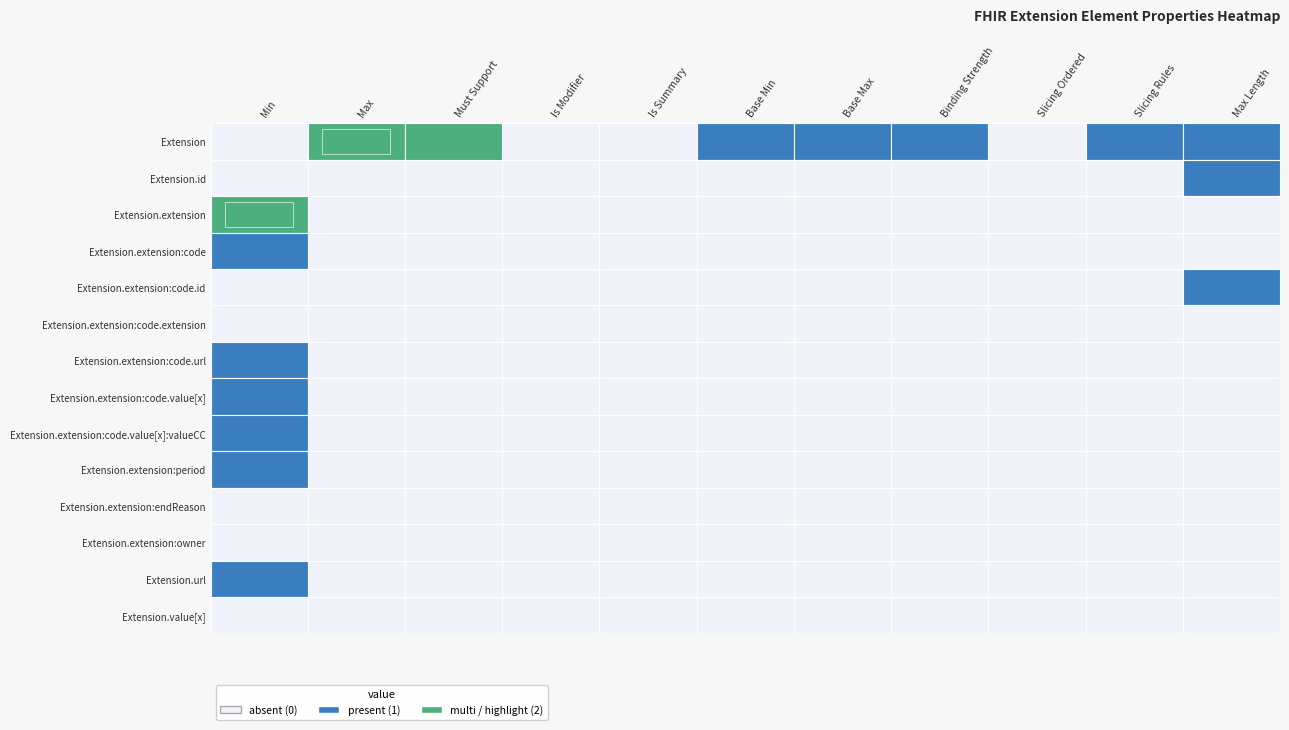

Which has a higher value, Slicing Rules or Binding Strength?

Slicing Rules